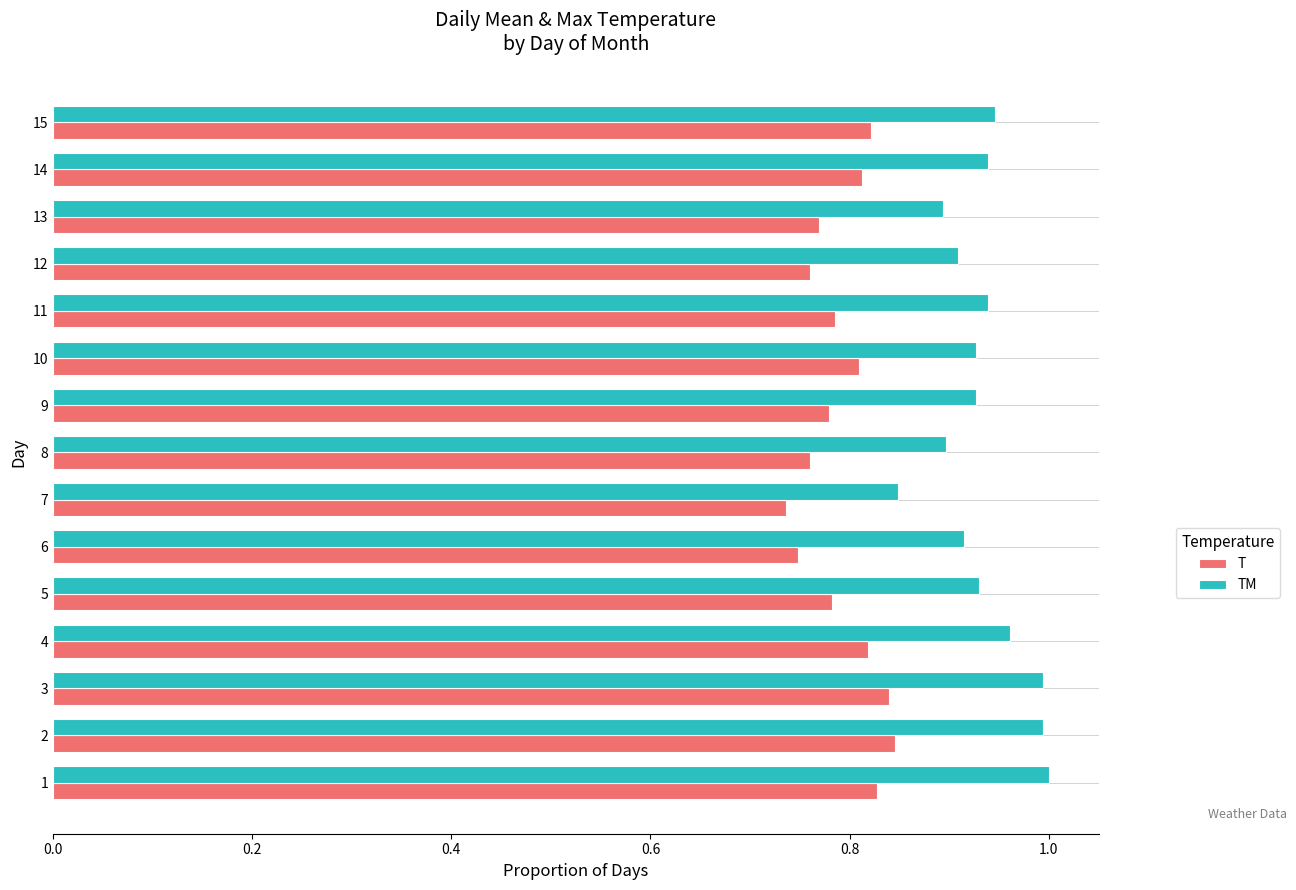

At how many categories does at least one series exceed 0?

15